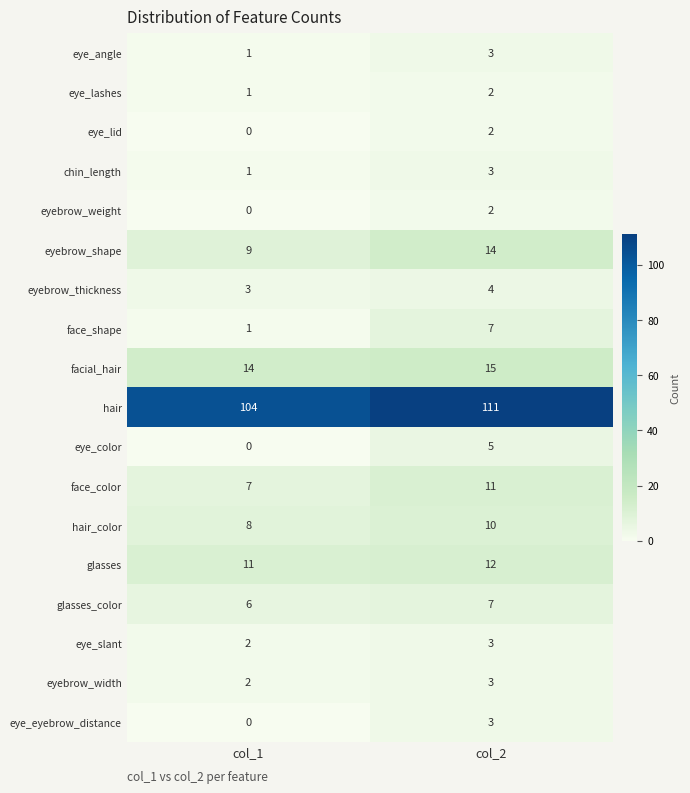

Which series has the largest total across all categories?

hair